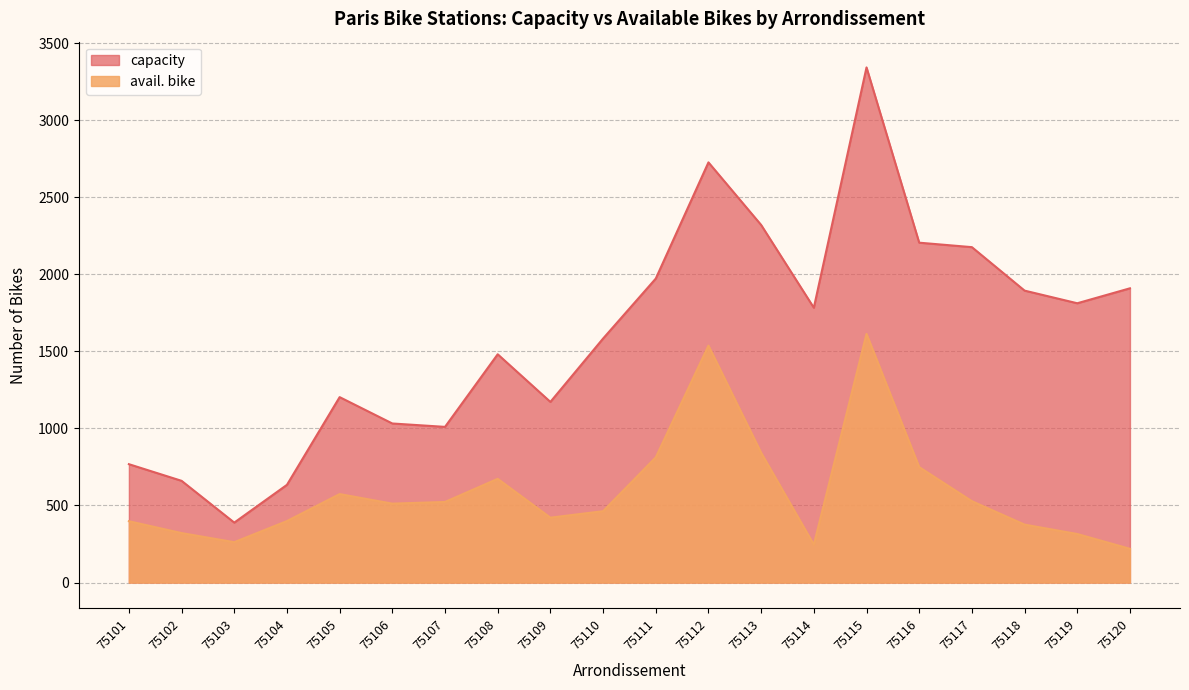

How many values in the avail. bike series exceed 512?

9